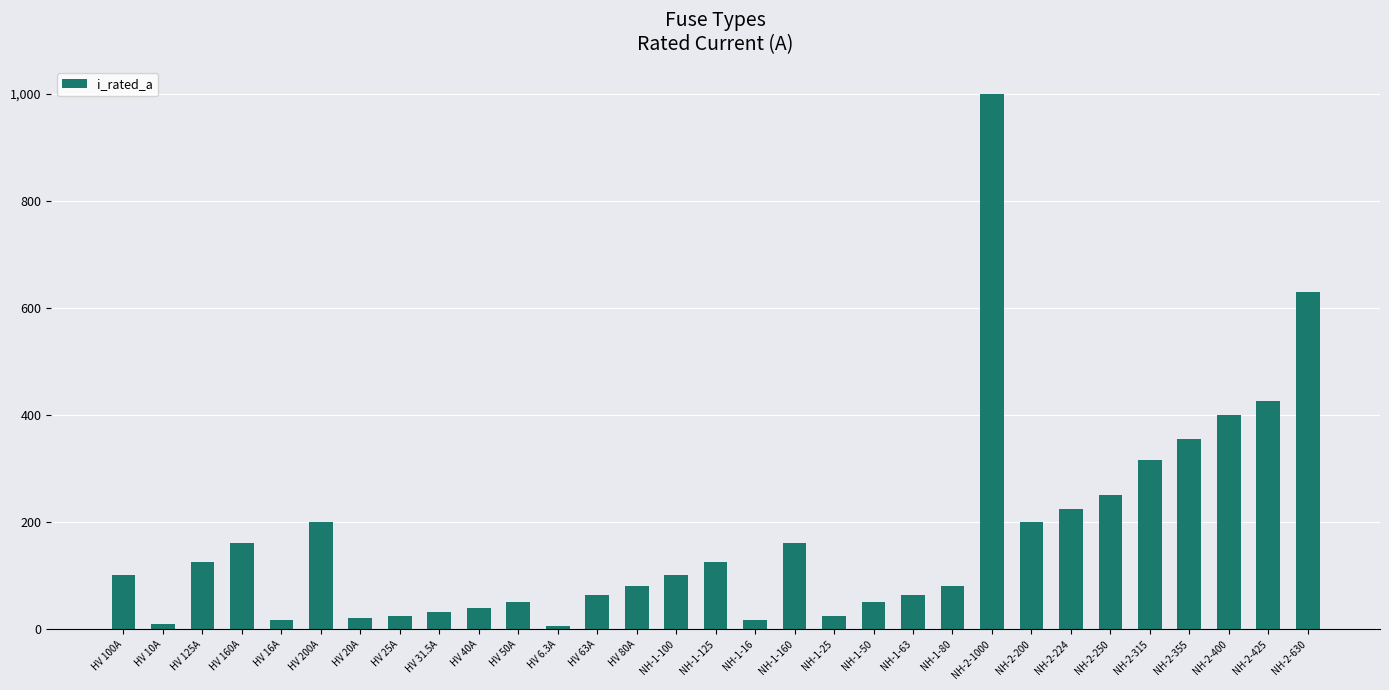

What is the minimum value shown in the chart?

6.3